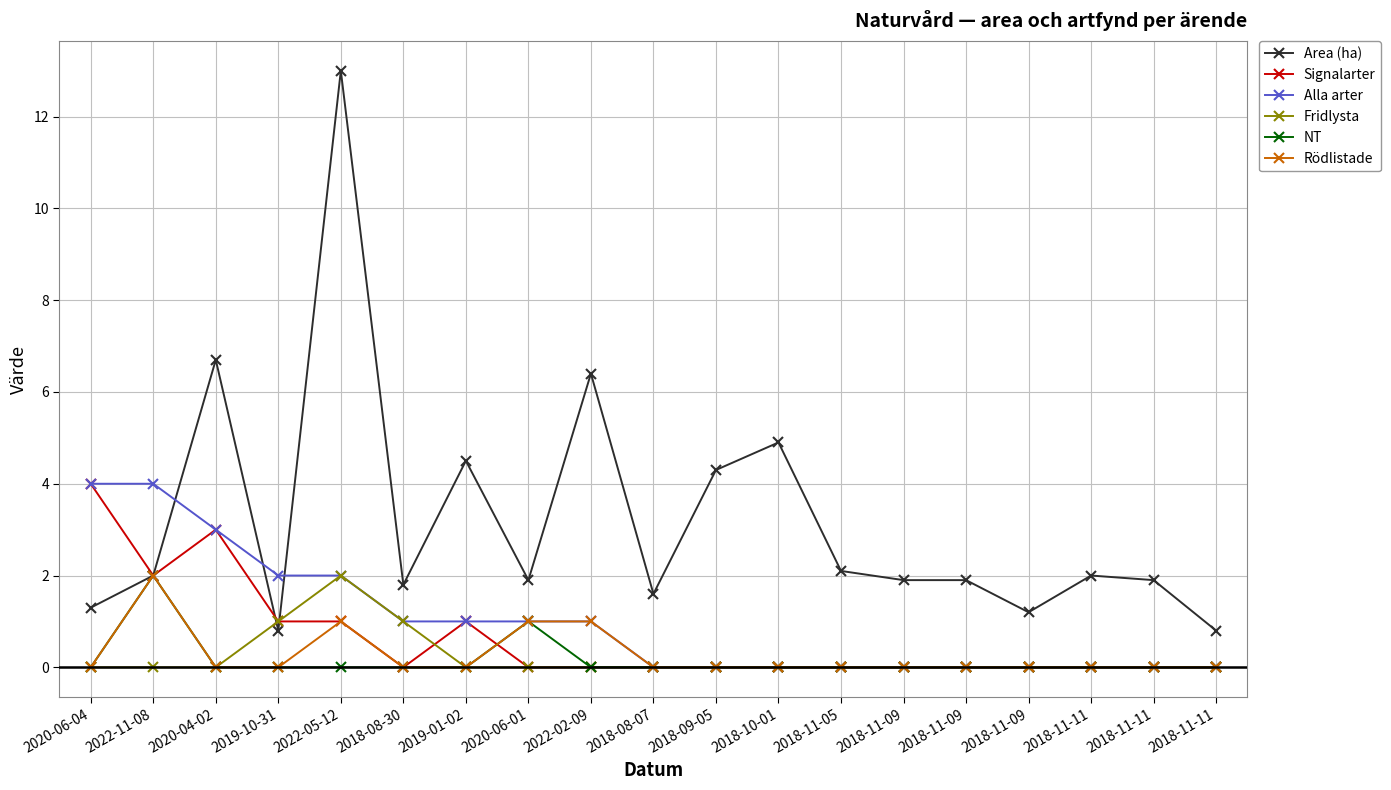

What is the sum of all NT values?

3.0